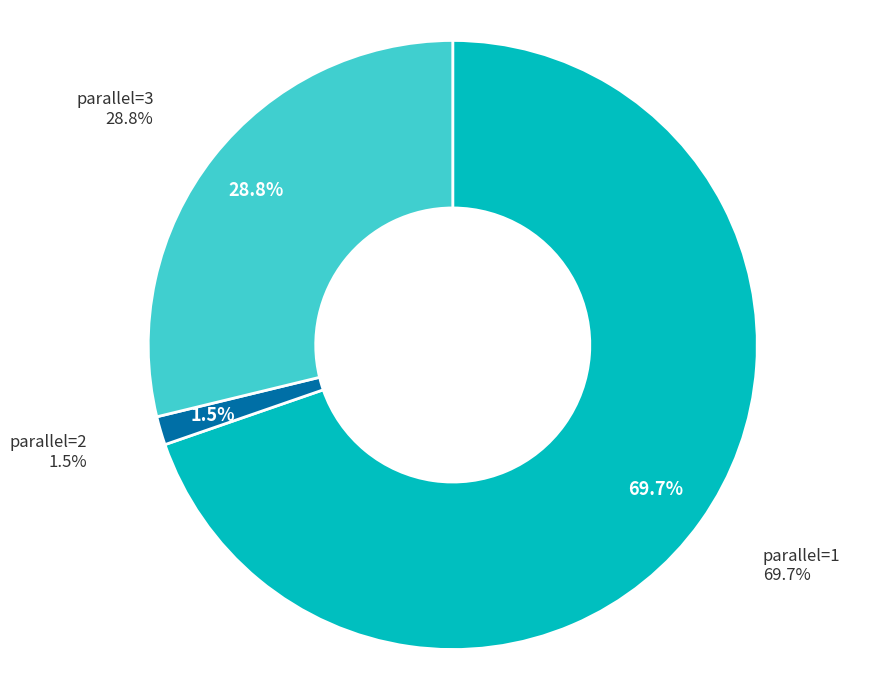

Which slice is the smallest?

parallel_2